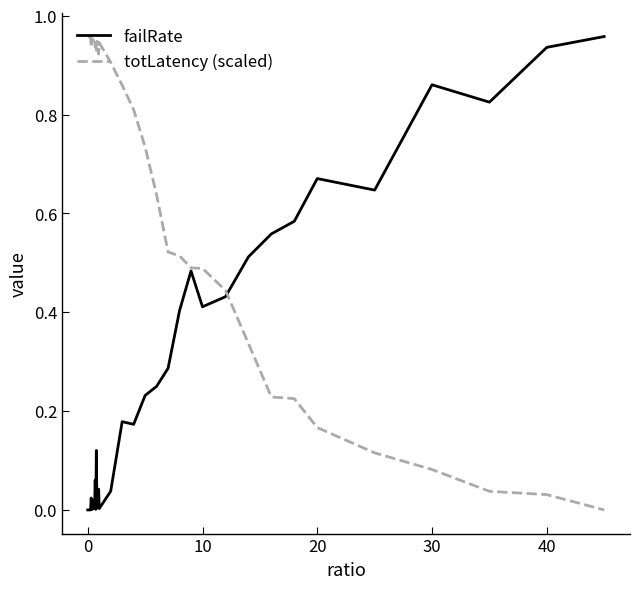

Rank the series by their average value, from lowest to highest.

failRate, totLatency (scaled)